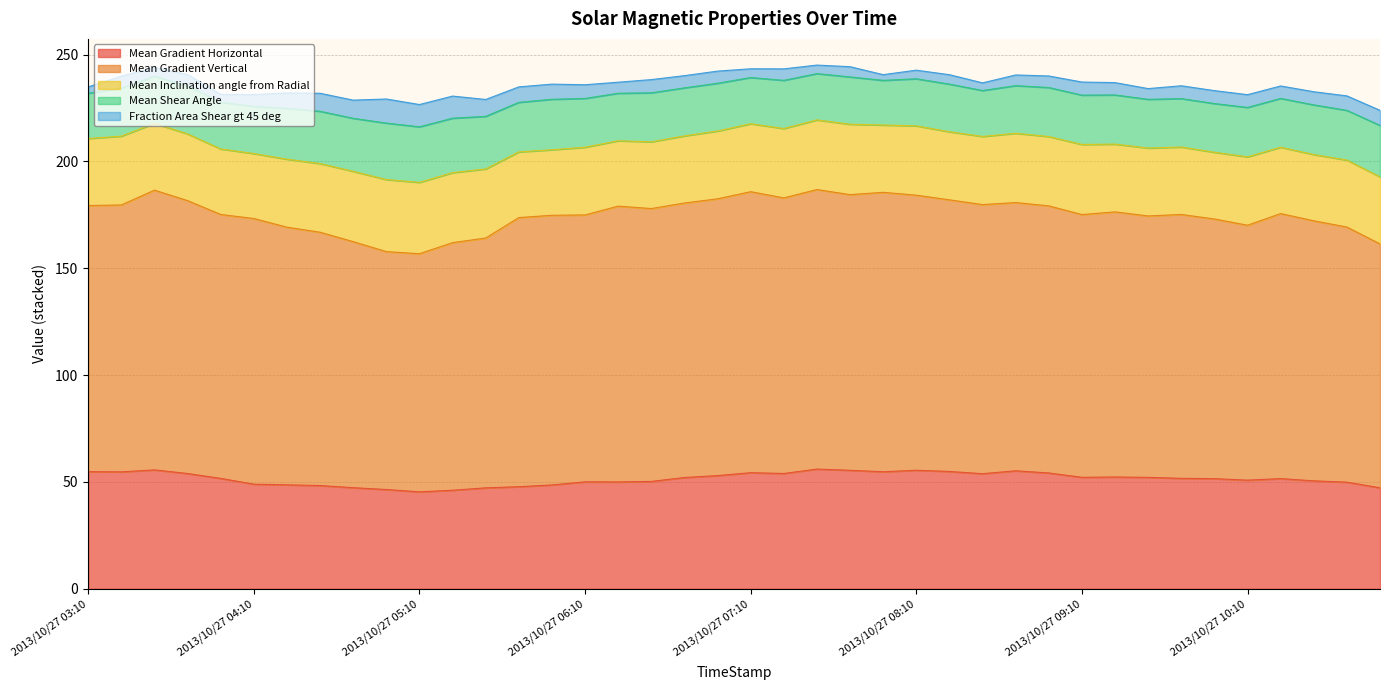

What position from the right is 2013/10/27 03:58?

36